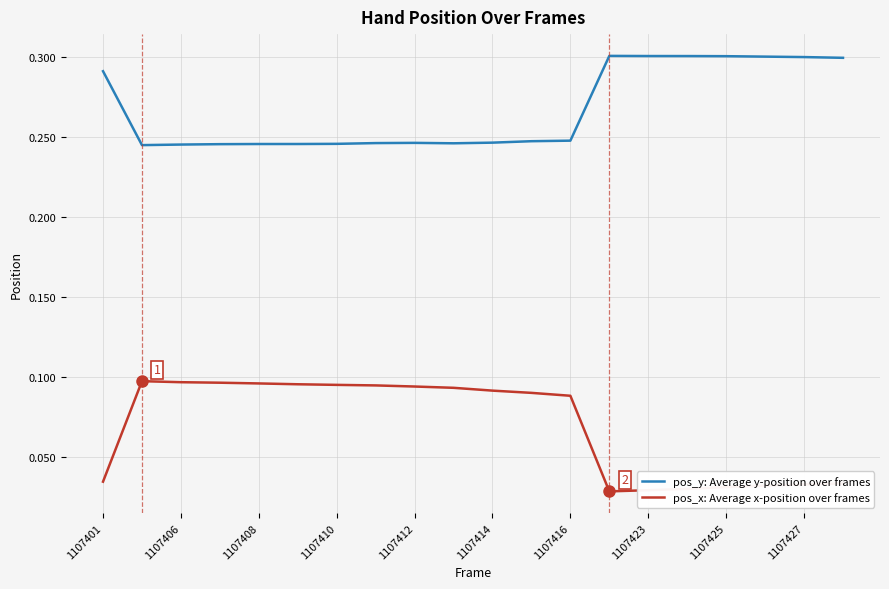

Rank the series by their average value, from highest to lowest.

pos_y: Average y-position over frames, pos_x: Average x-position over frames